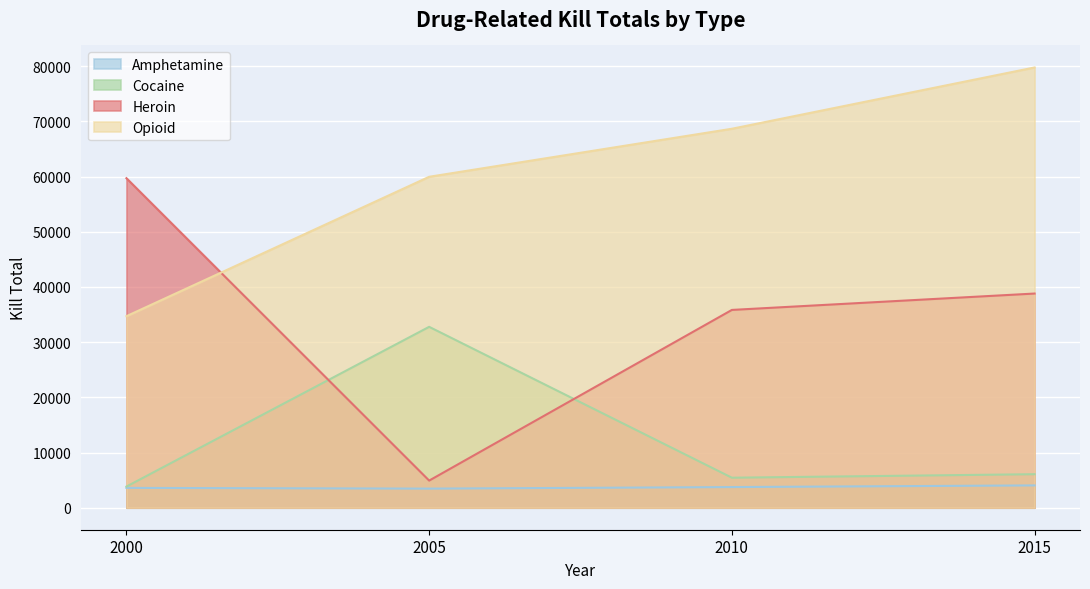

At which category does Amphetamine reach its first local valley?

2005